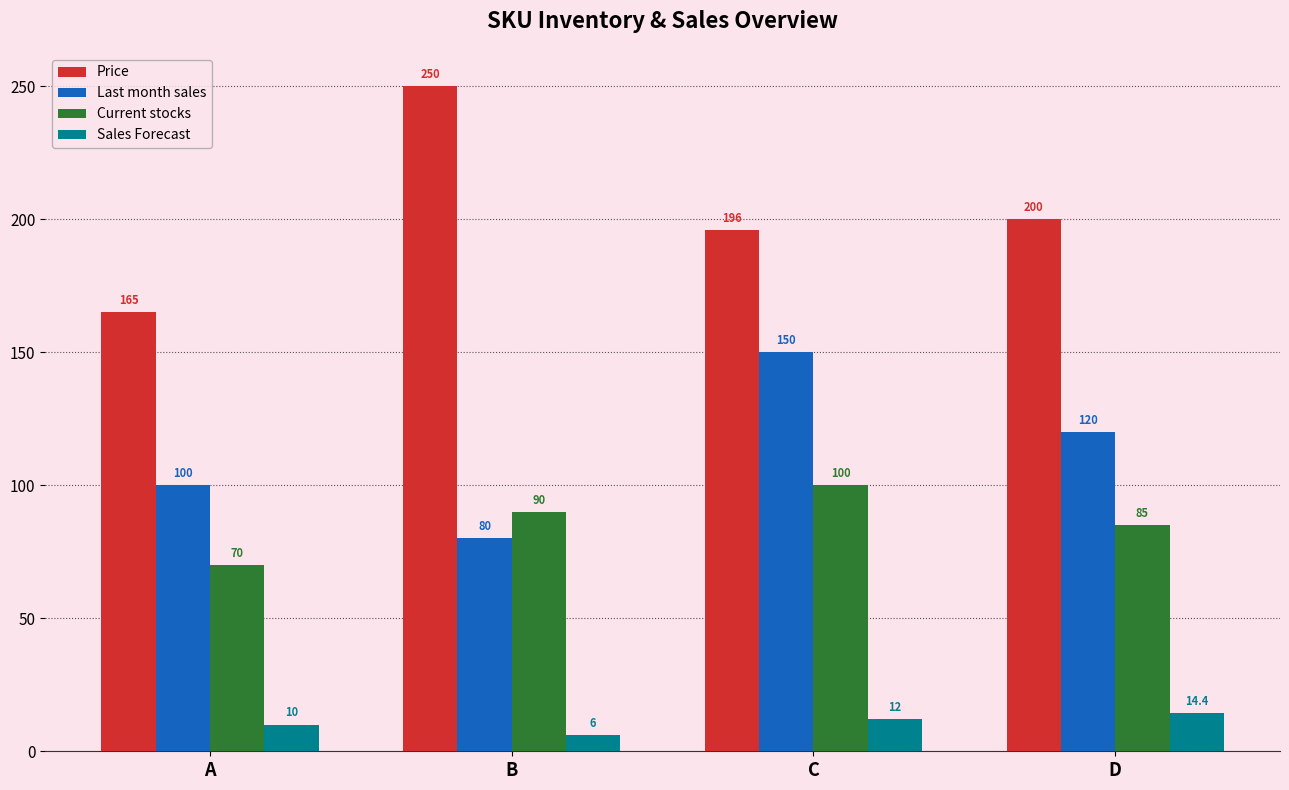

The value of Last month sales at A is 160.1. True or false?

False